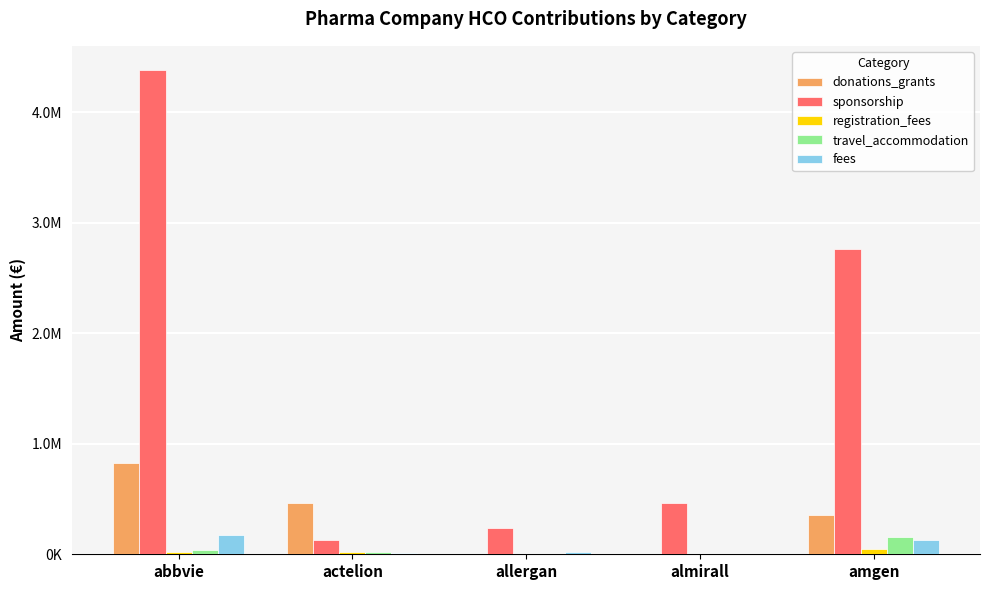

What is the difference between the sponsorship values at actelion and amgen?

2627660.2